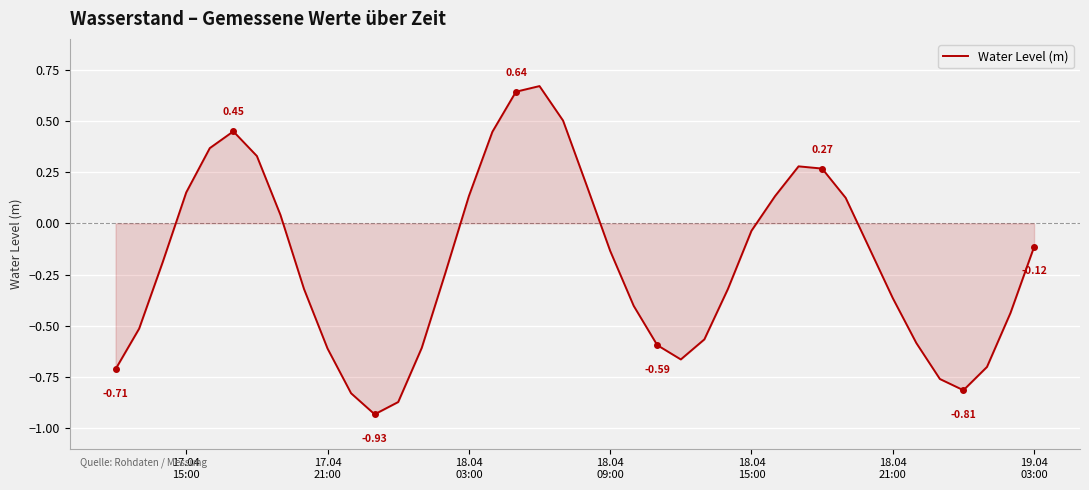

What is the difference between the maximum and minimum values?

1.6